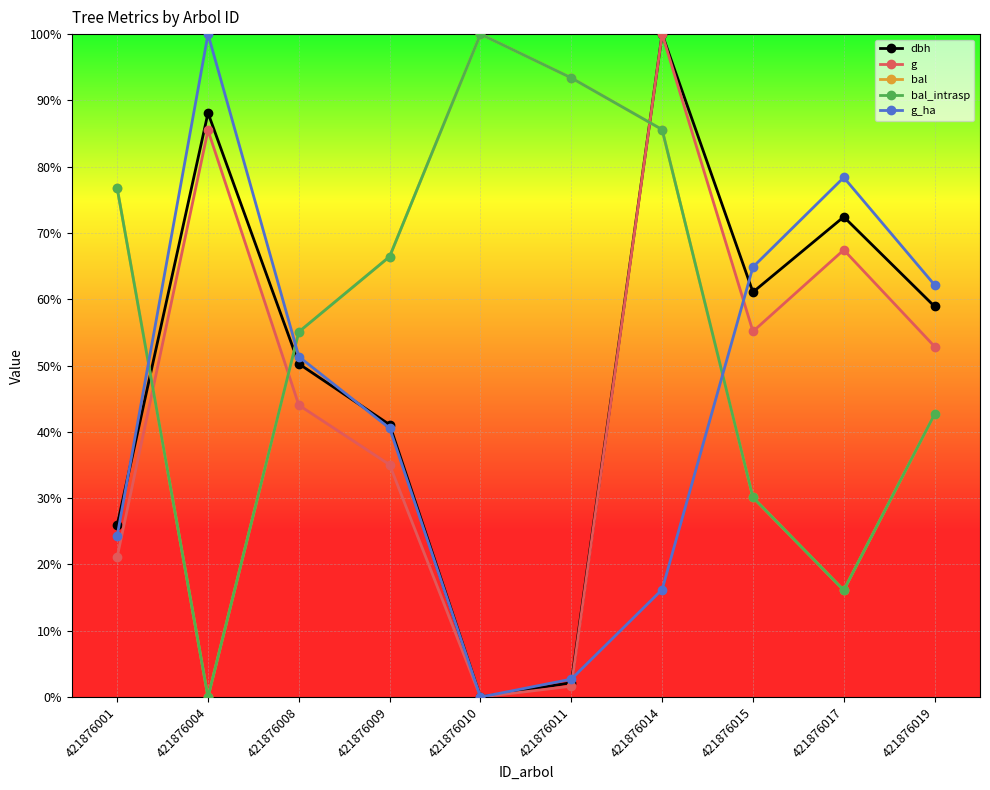

List the labels in order of bal value, smallest first.

421876004, 421876017, 421876015, 421876019, 421876008, 421876009, 421876001, 421876014, 421876011, 421876010